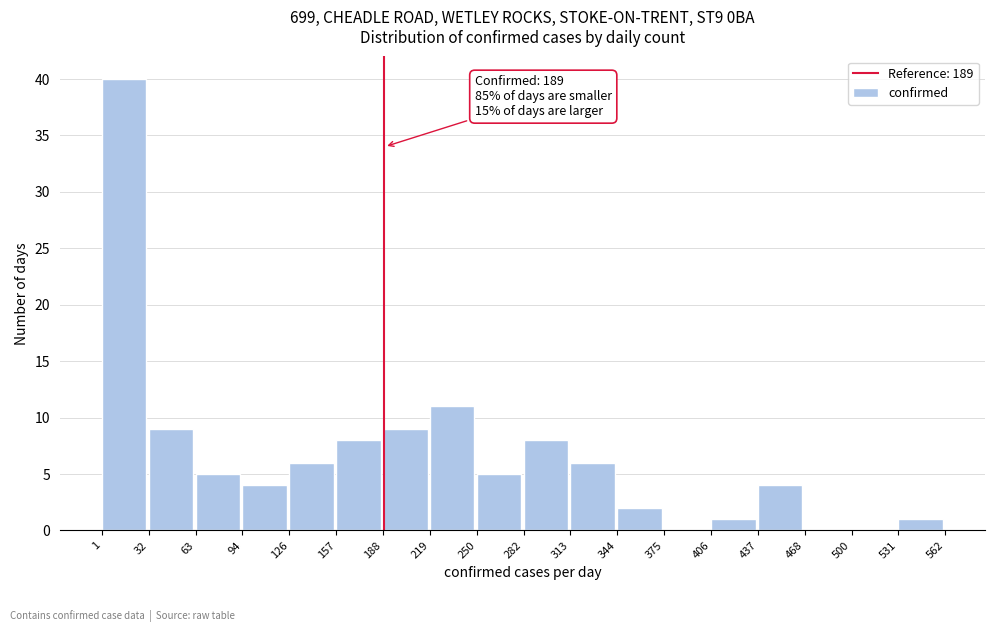

Which range on the x-axis has the tallest bar?

1 to 32